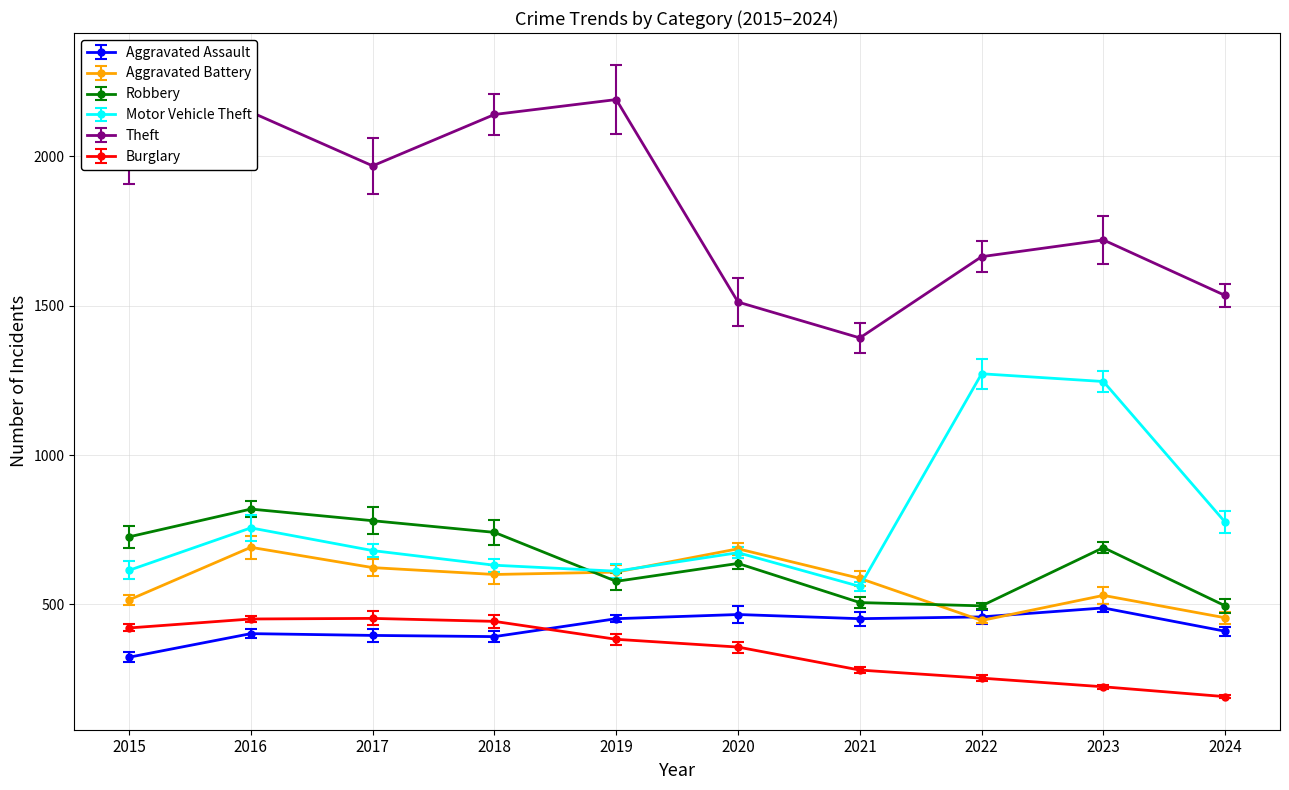

True or false: Motor Vehicle Theft and Theft intersect in this chart.

False